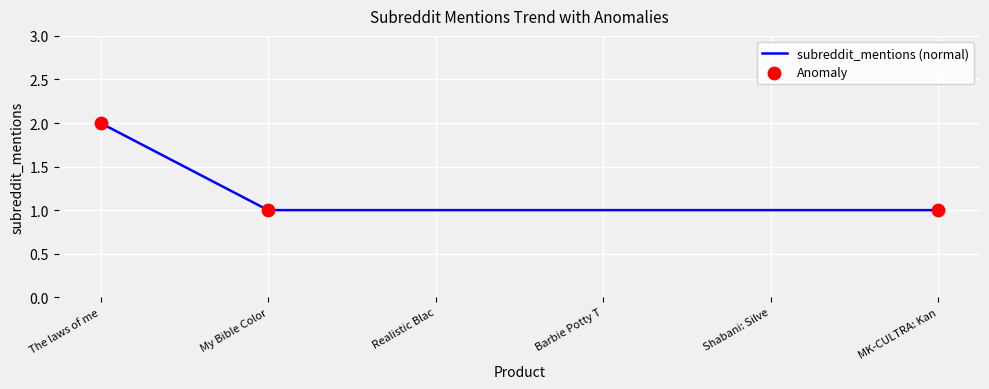

Approximately how many times larger is the value at My Bible Color compared to Realistic Blac?

1.0